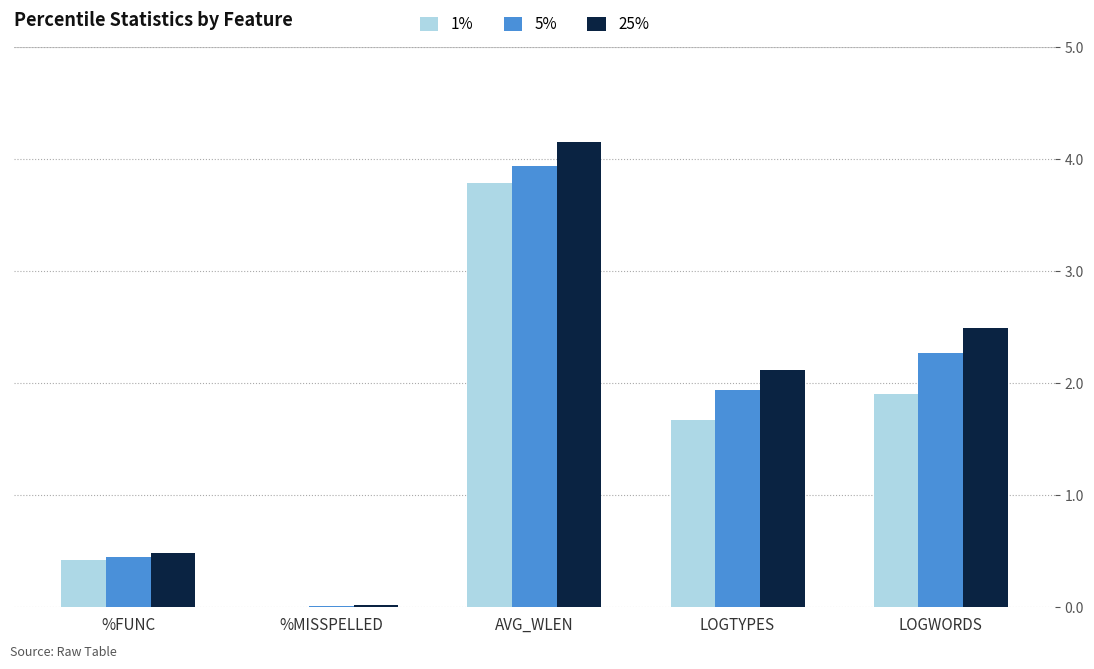

At which label is 1% closest to 1?

%FUNC